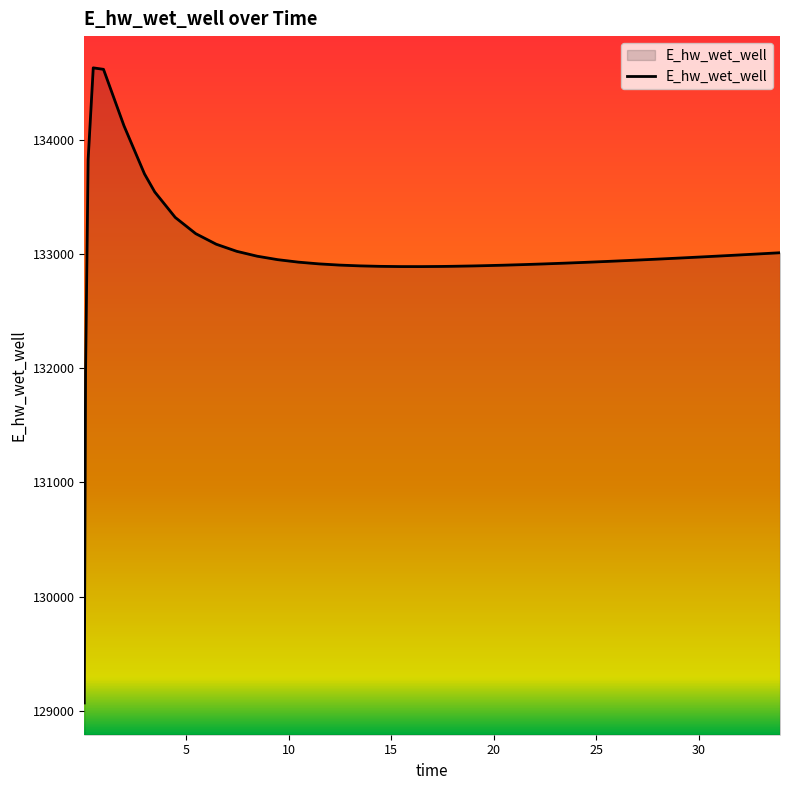

What is the difference between the maximum and minimum values?

5557.8